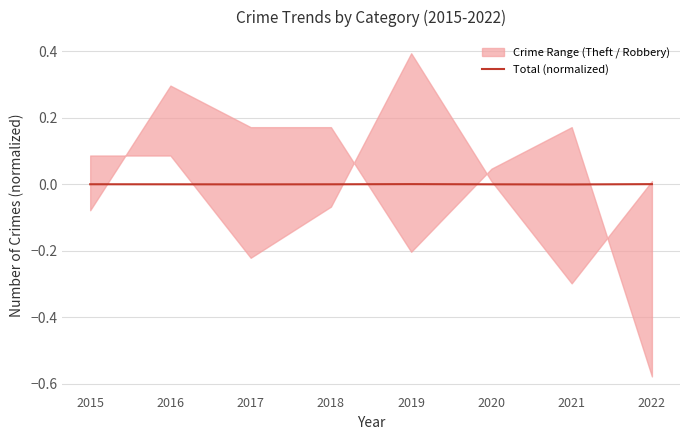

The value of Total (normalized) at 2017 is -0.0. True or false?

True